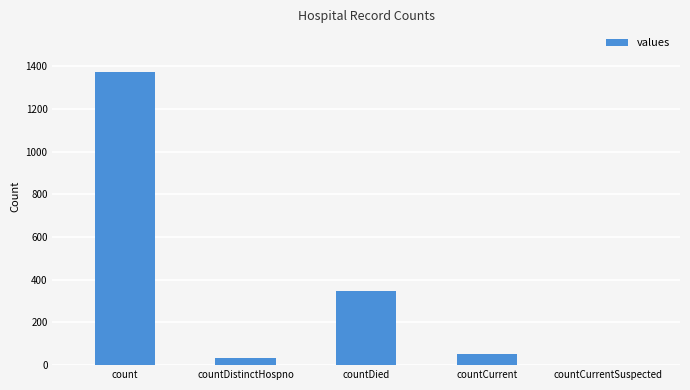

Count the number of categories in the chart.

5